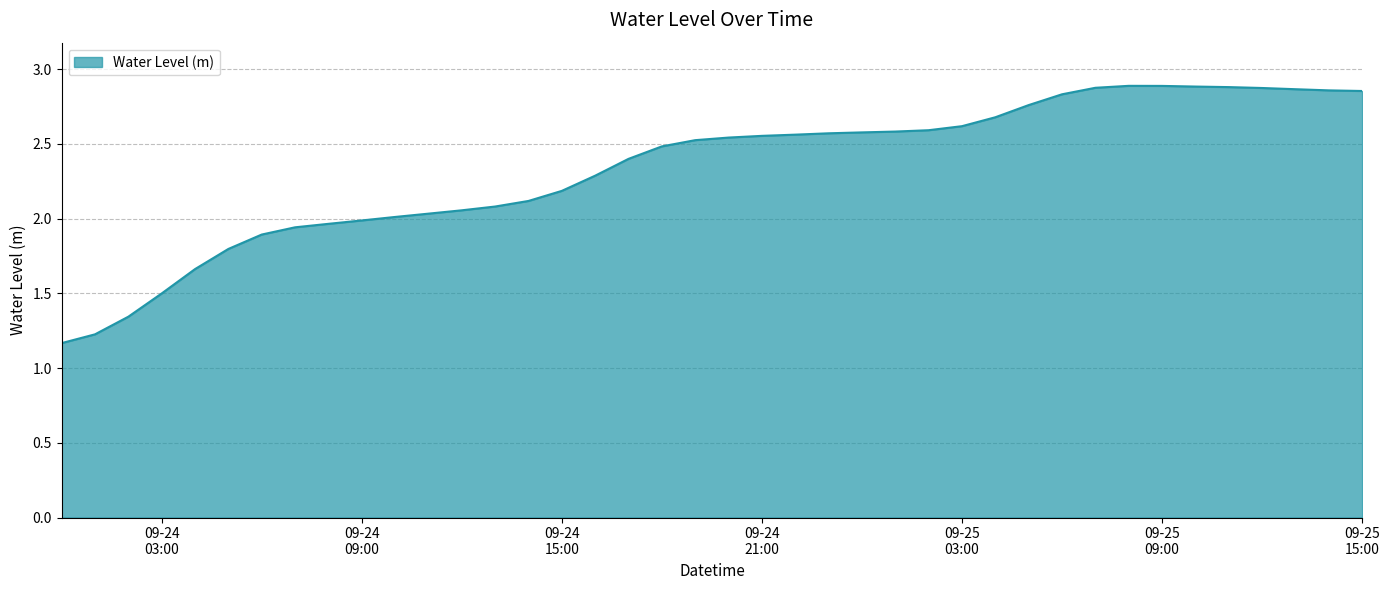

Does the chart have visible grid lines?

Yes